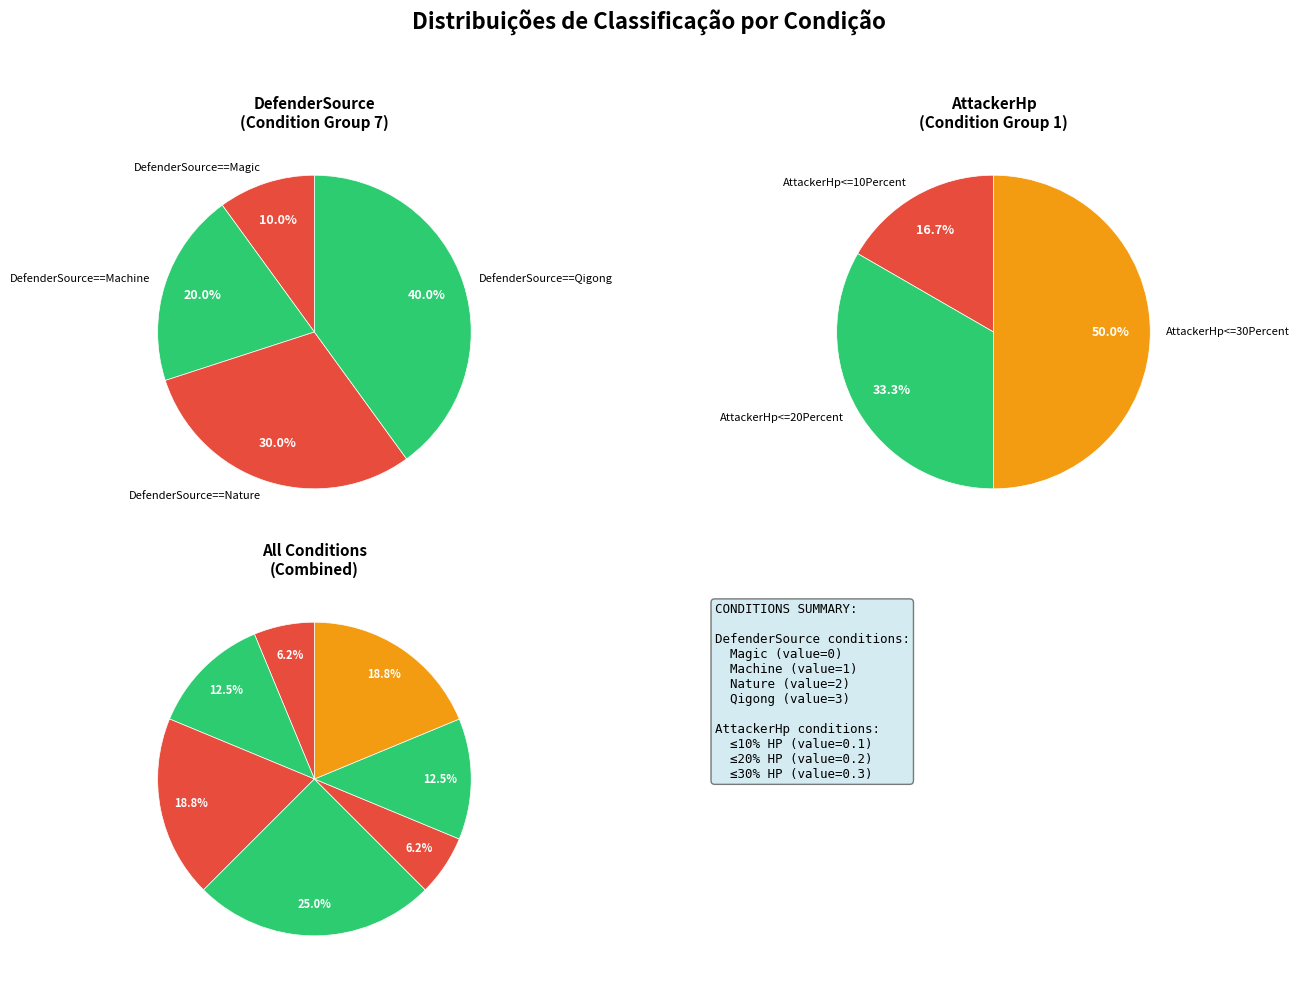

Which has a higher value, DefenderSource==Machine or DefenderSource==Qigong?

DefenderSource==Qigong